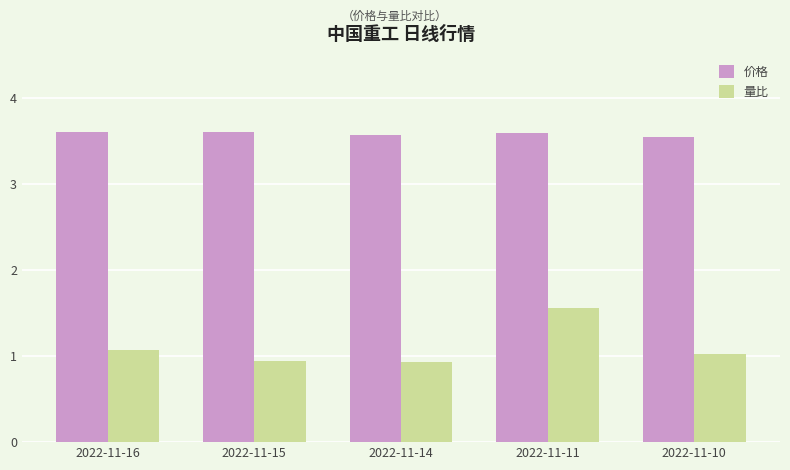

True or false: 价格 has a value of 6.2 at 2022-11-11.

False